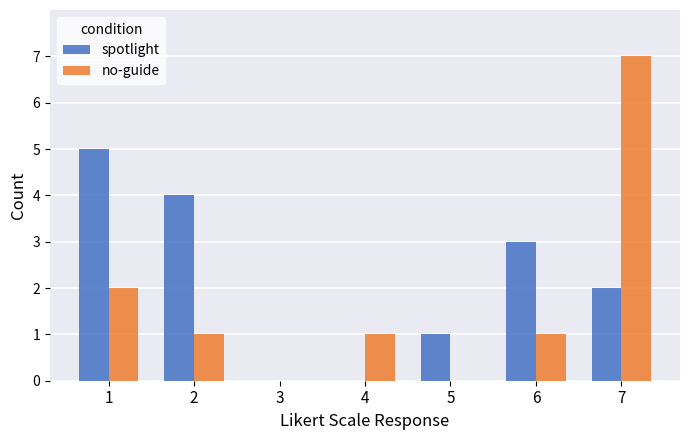

What is the maximum value for spotlight?

5